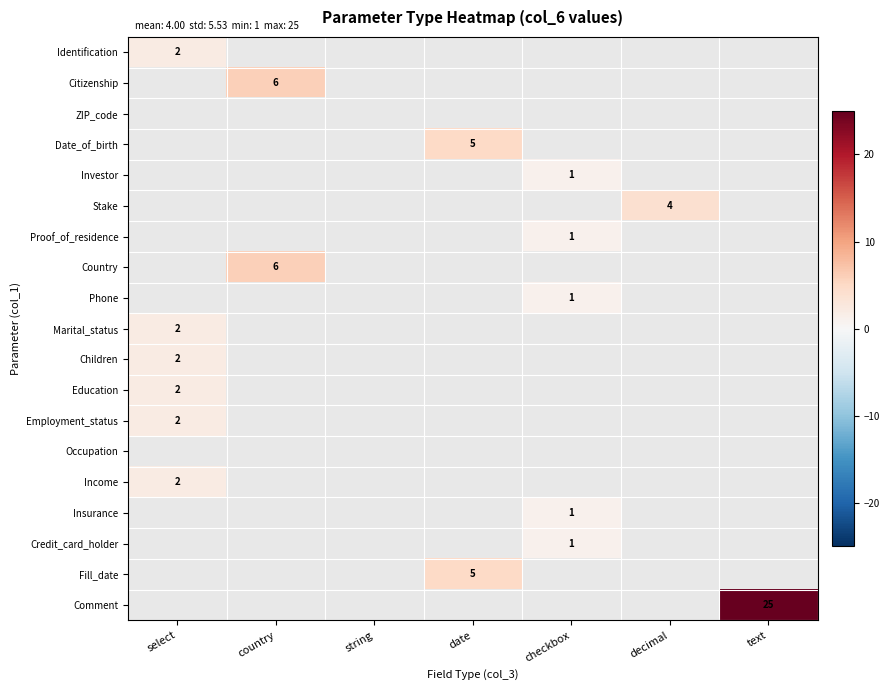

How many positive values does the Marital_status series have?

1